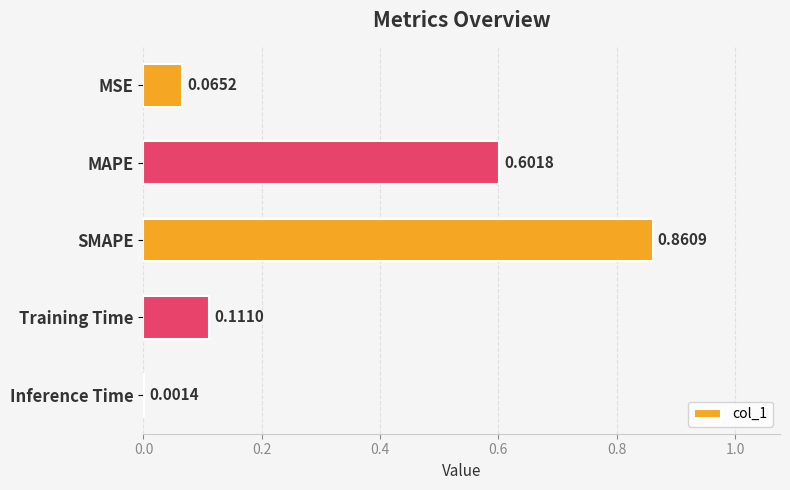

What is the sum of all values?

1.6